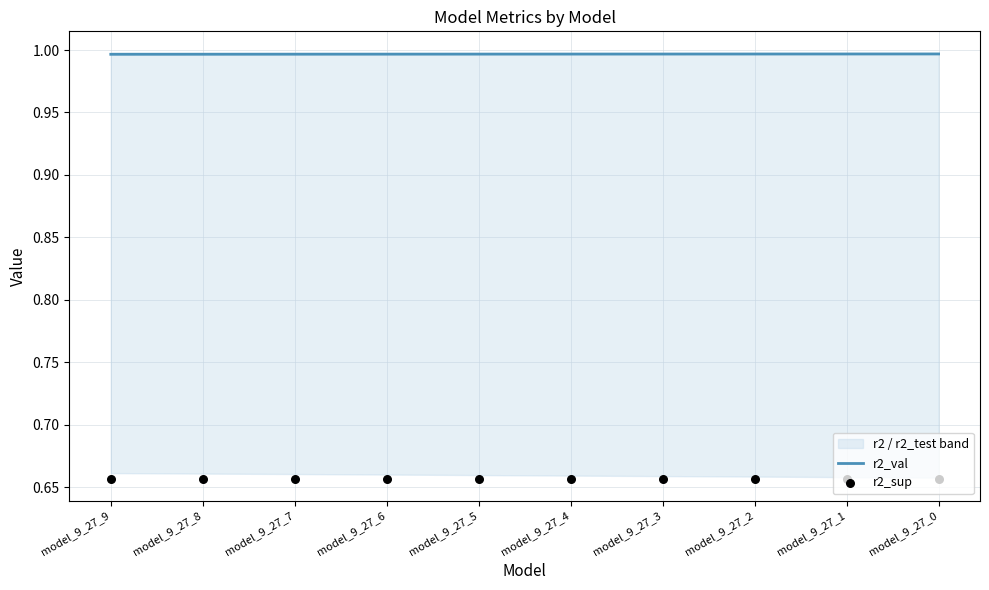

Which series reaches the minimum Y coordinate?

r2_sup